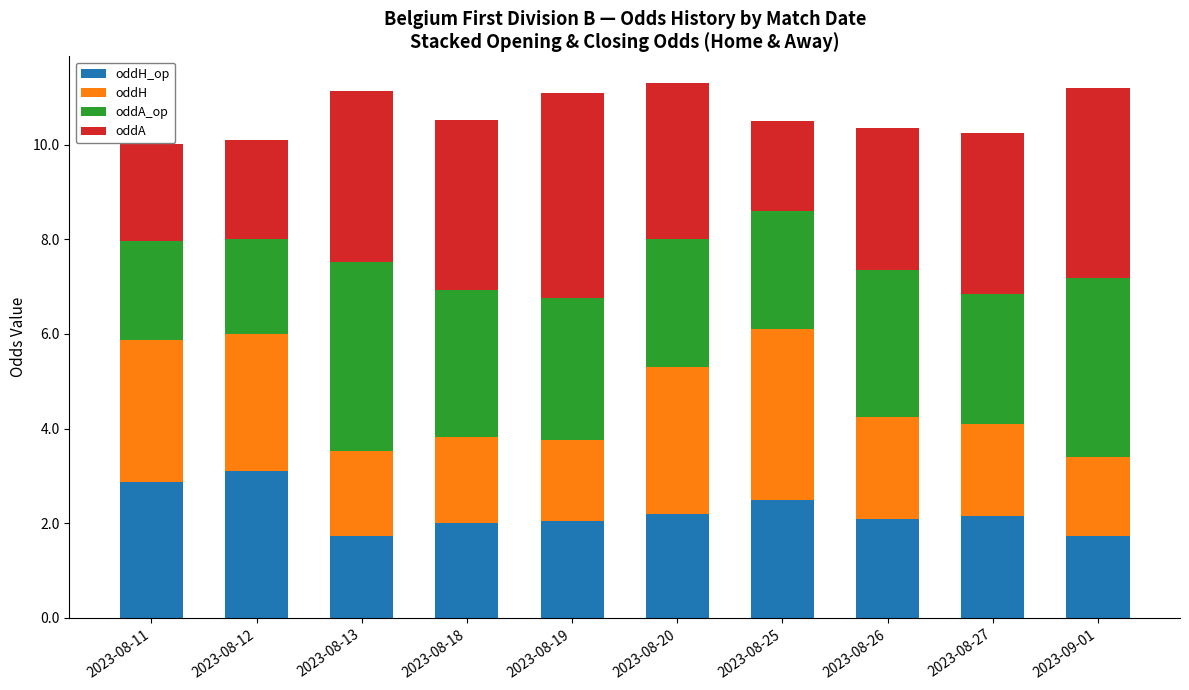

What is the total value across all series at 2023-08-25?

10.5